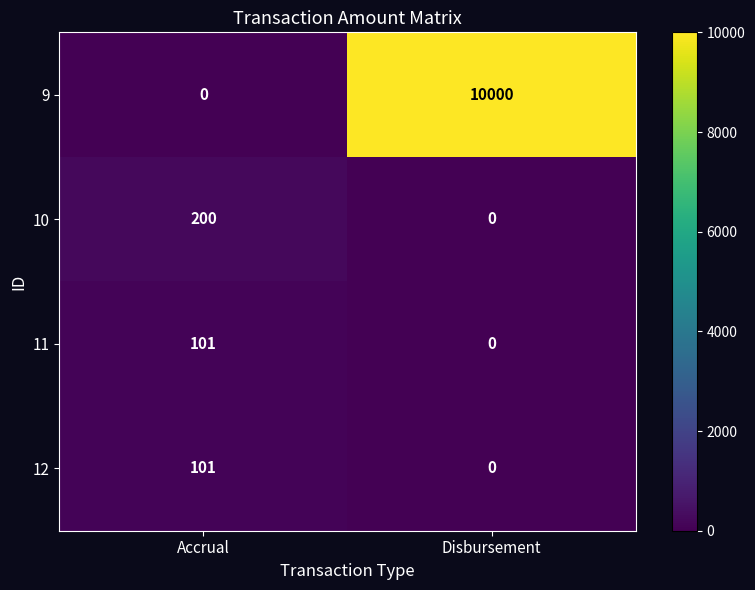

Between Accrual and Disbursement, which series saw the biggest shift?

9